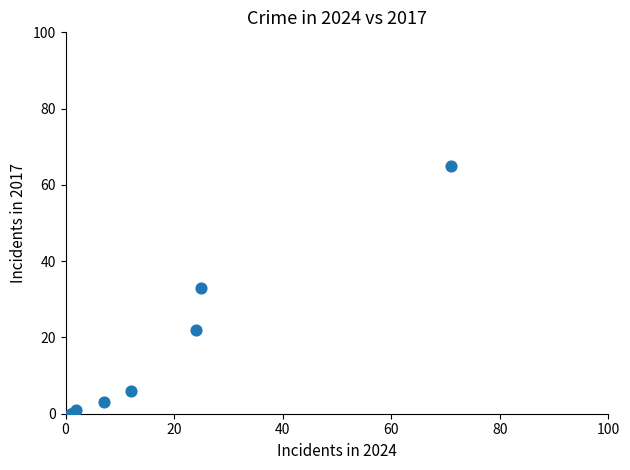

What Y value in the scatter plot is closest to 32?

33